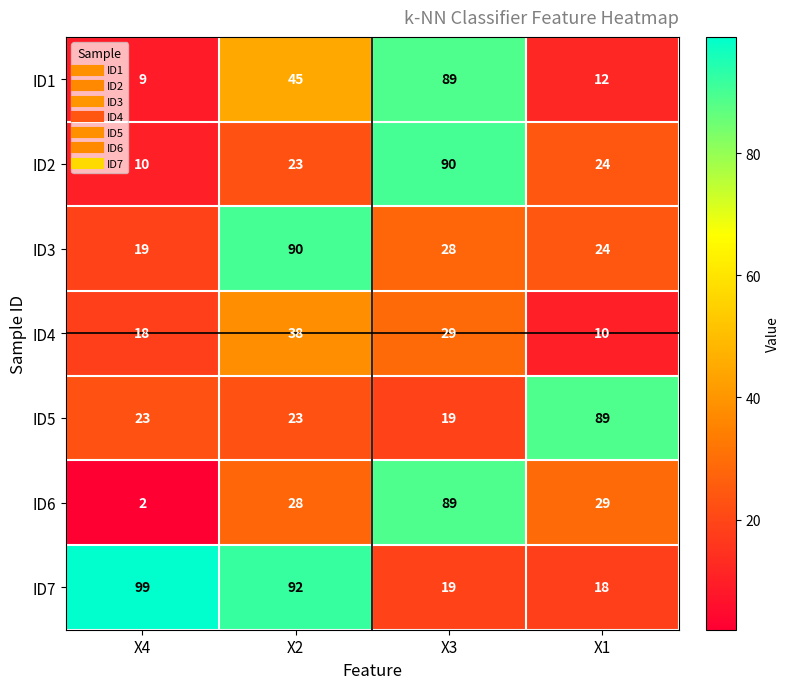

List the labels in order of ID2 value, smallest first.

X4, X2, X1, X3